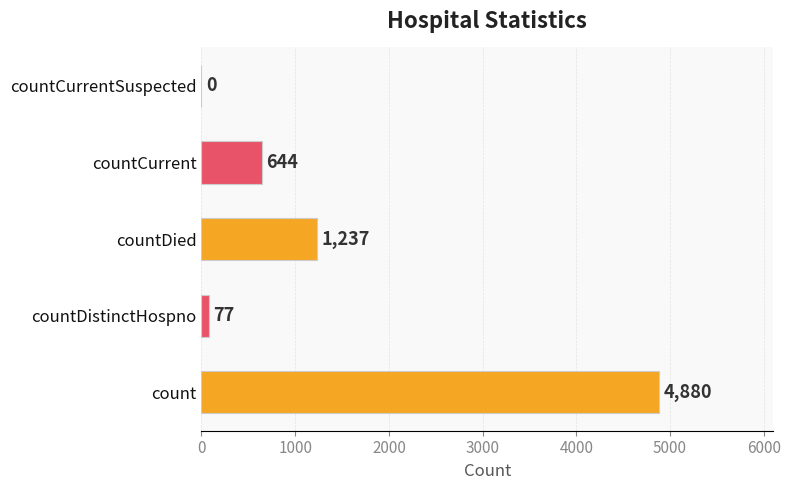

What is the sum of the values at countDistinctHospno and countDied?

1314